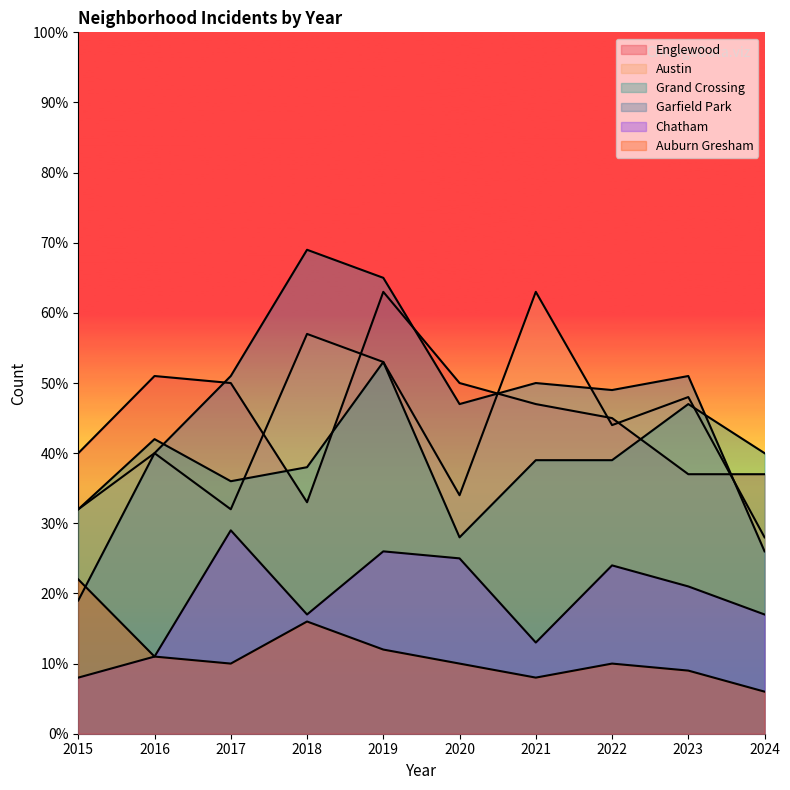

How many lines are shown in the chart?

6